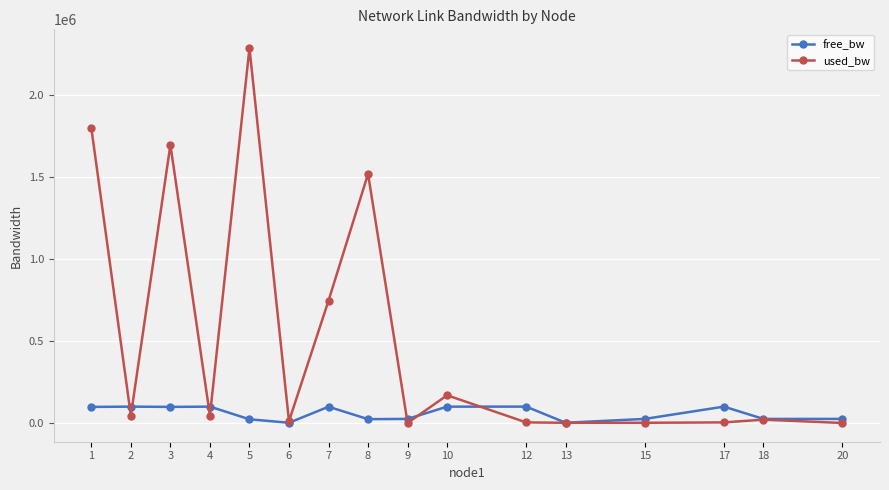

At how many categories does at least one series exceed 530682?

5